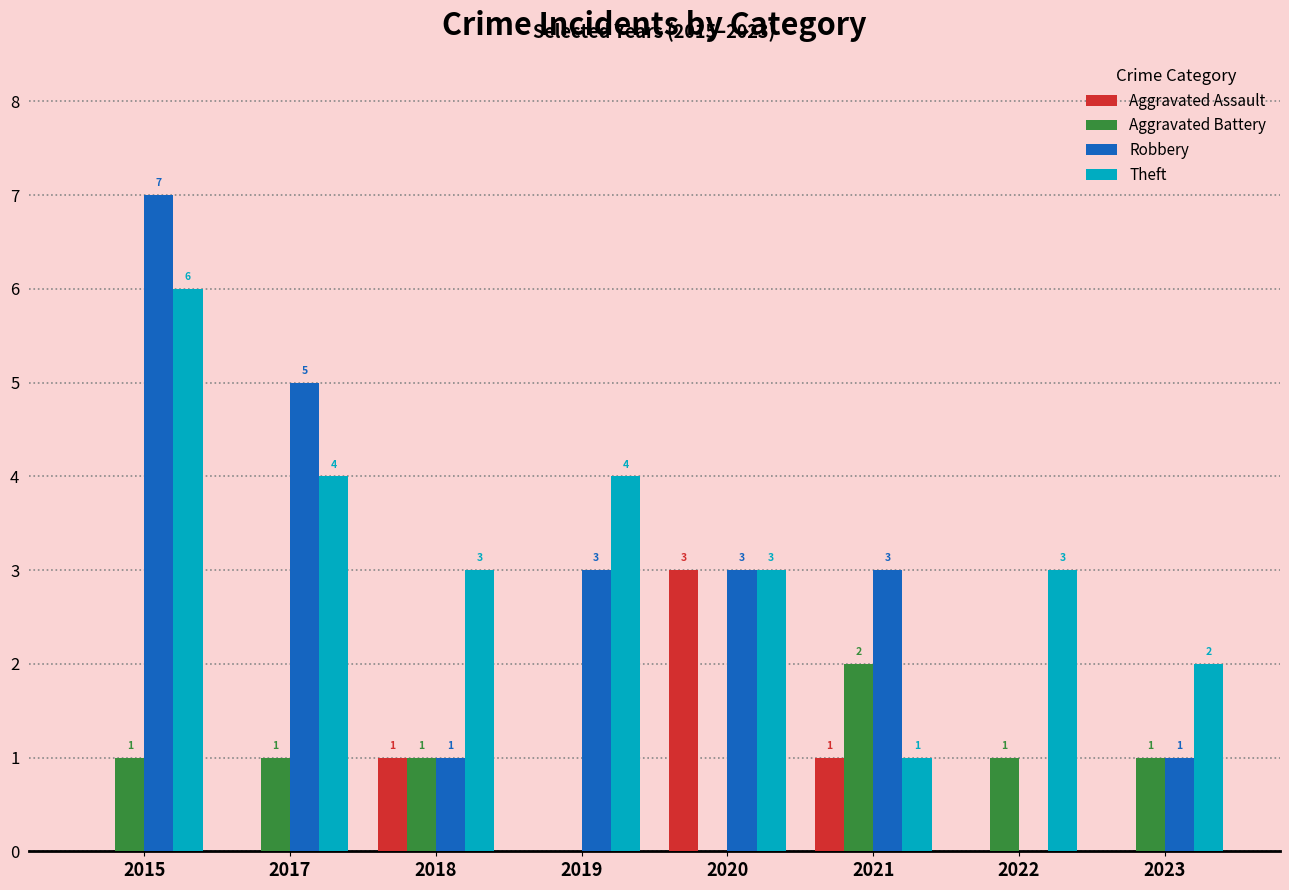

How many Theft values are between 3 and 4?

5